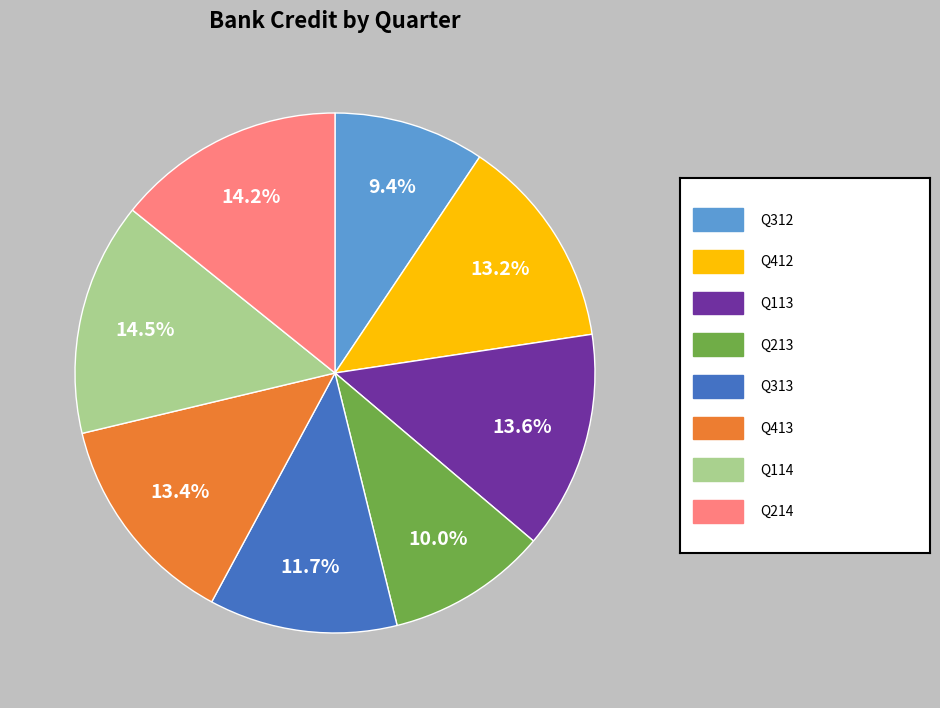

Does any single category account for the majority?

No